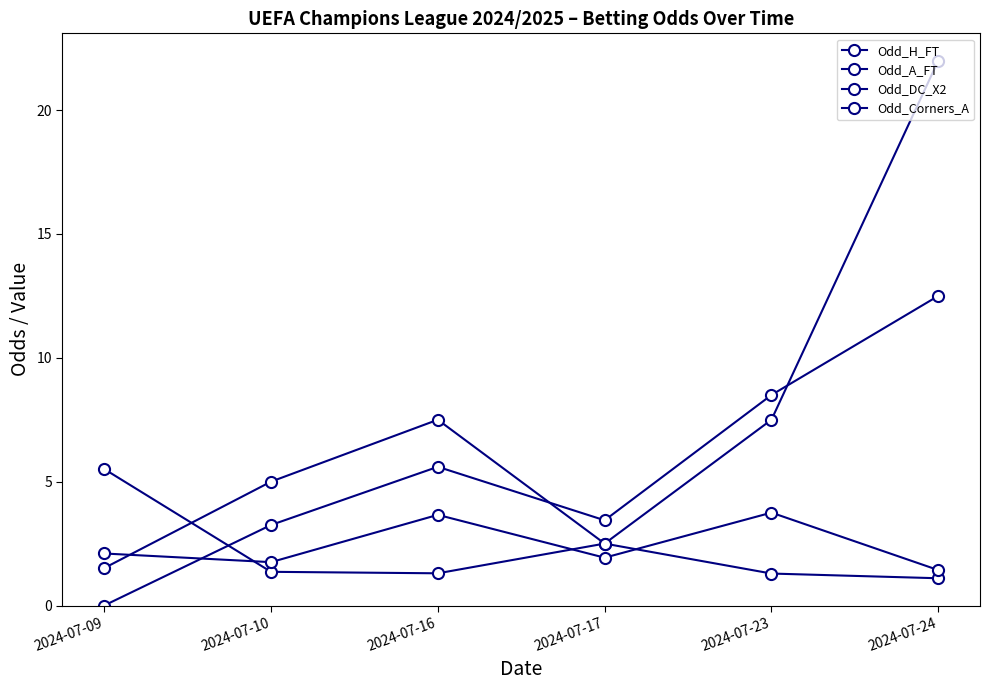

How many categories are shown in the chart?

6